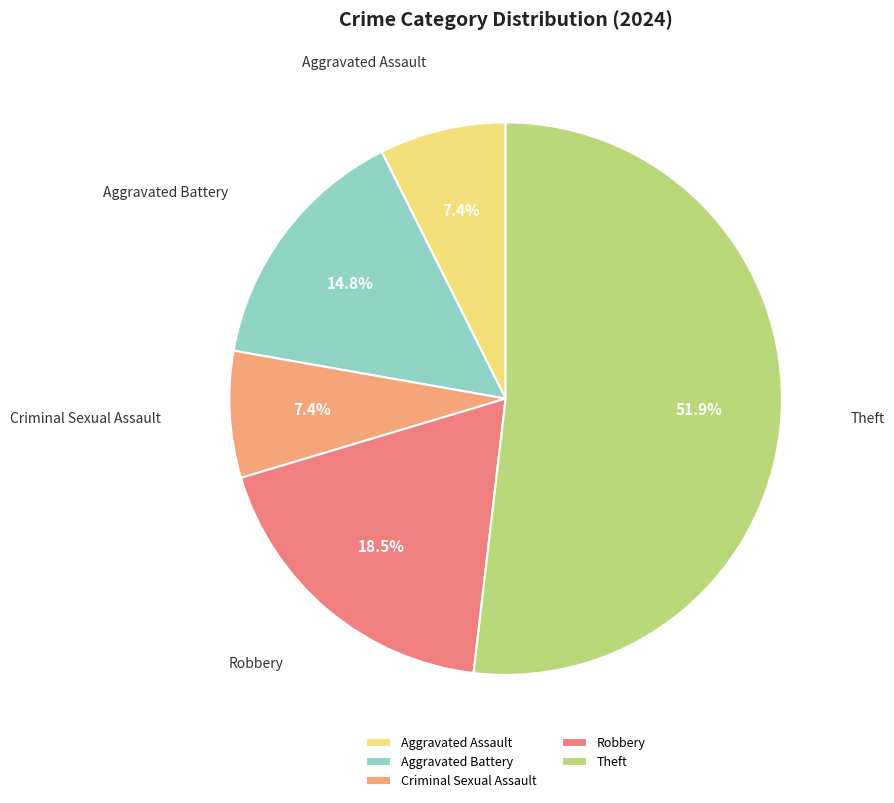

Does Aggravated Assault represent more than half of the total?

No